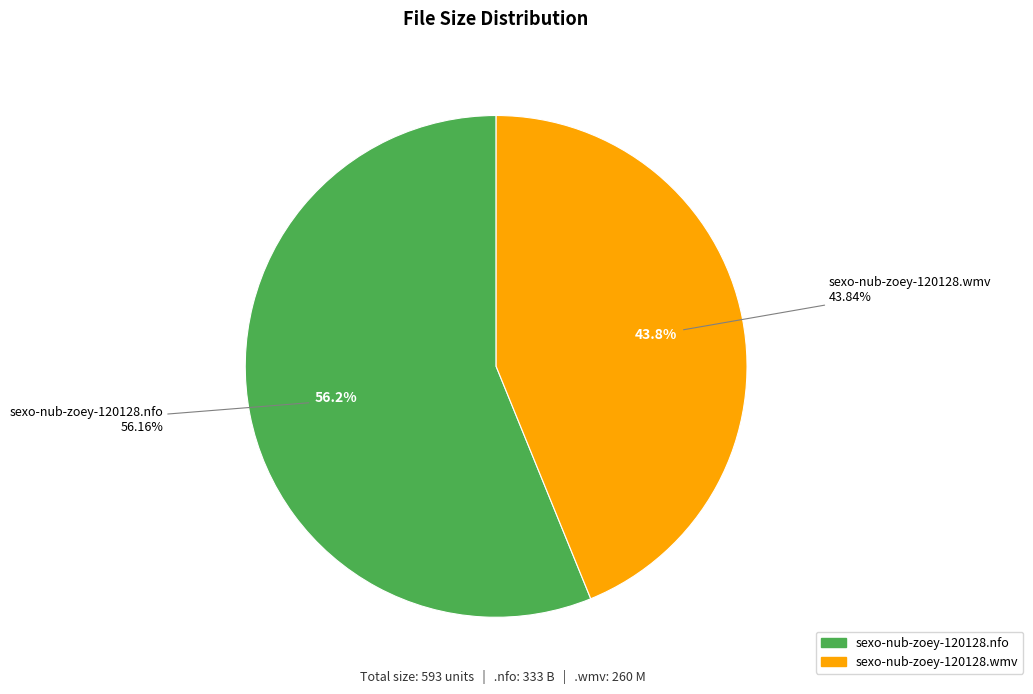

What percentage do sexo-nub-zoey-120128.wmv (260 M) and sexo-nub-zoey-120128.nfo (333 B) together represent?

100.0%